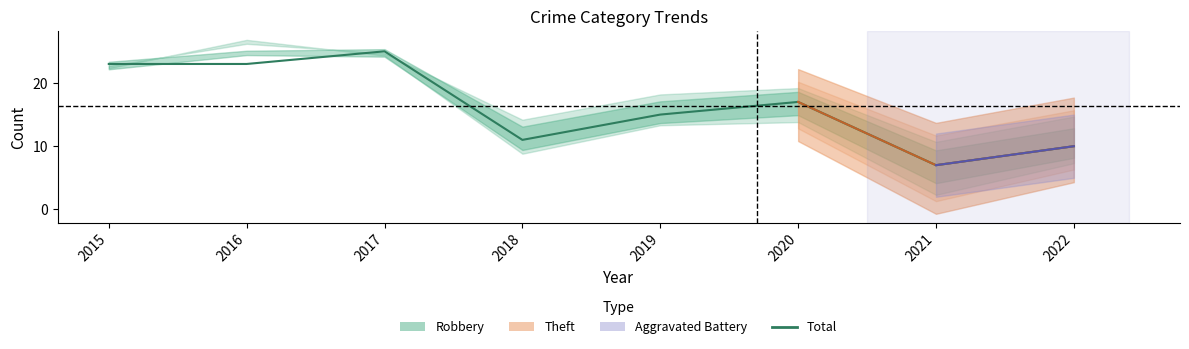

The value at 2019 is 10. True or false?

False